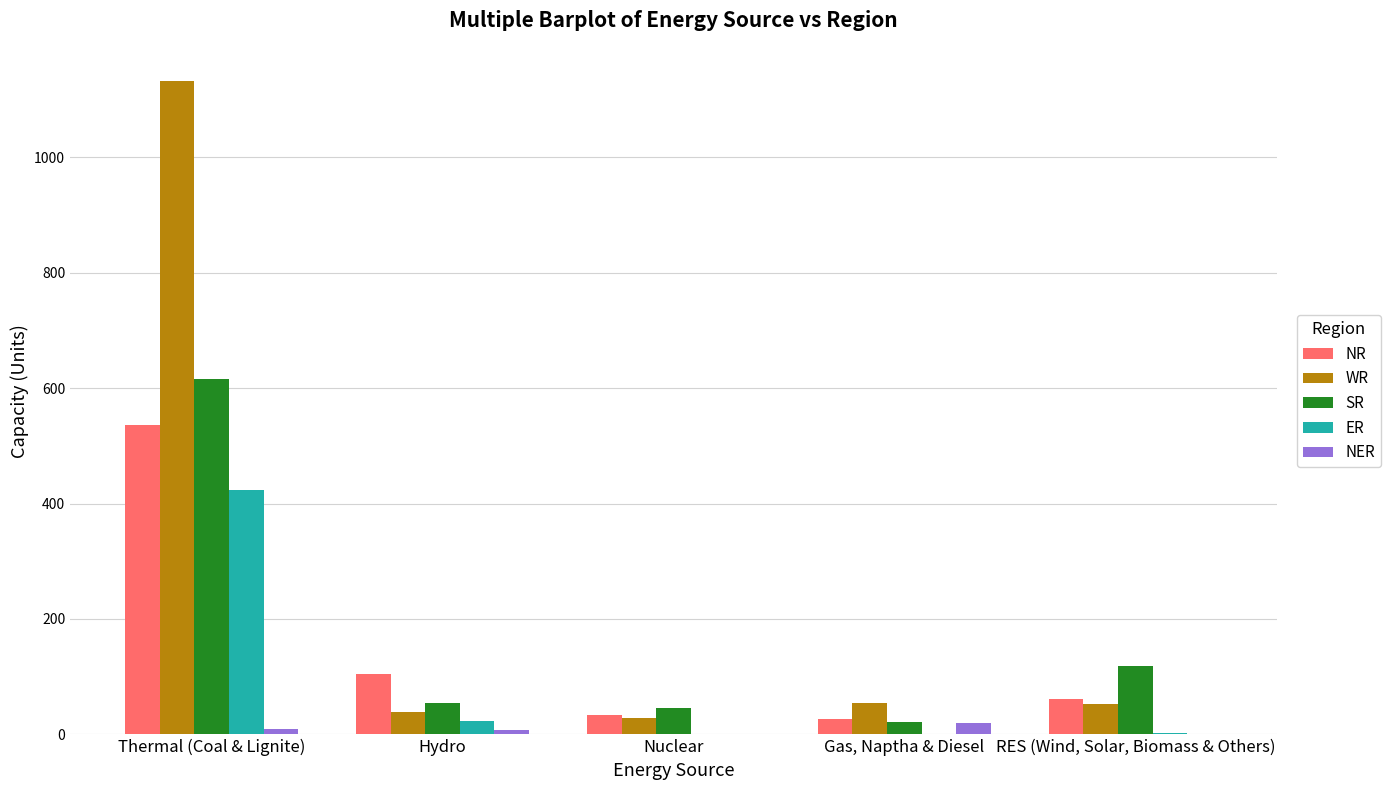

Count the number of data series in this chart.

5